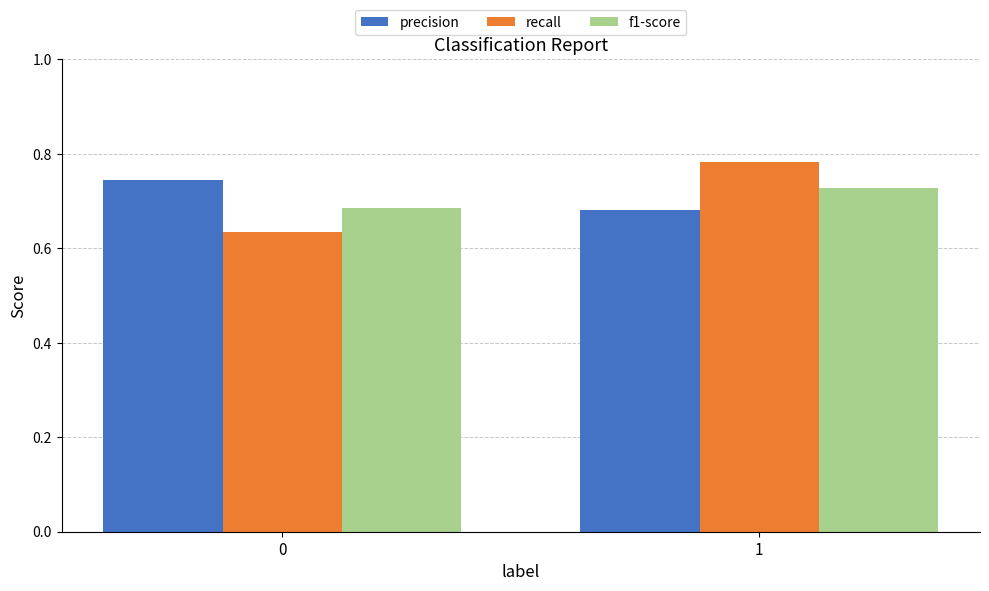

The value of f1-score at 1 is 1.3. True or false?

False